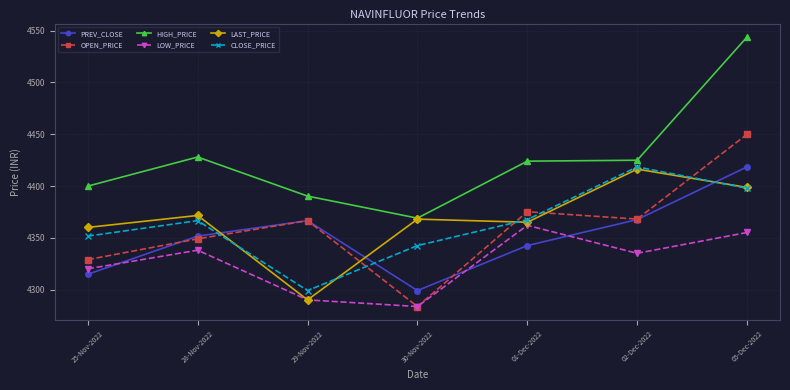

At which category does LOW_PRICE reach its first local peak?

28-Nov-2022